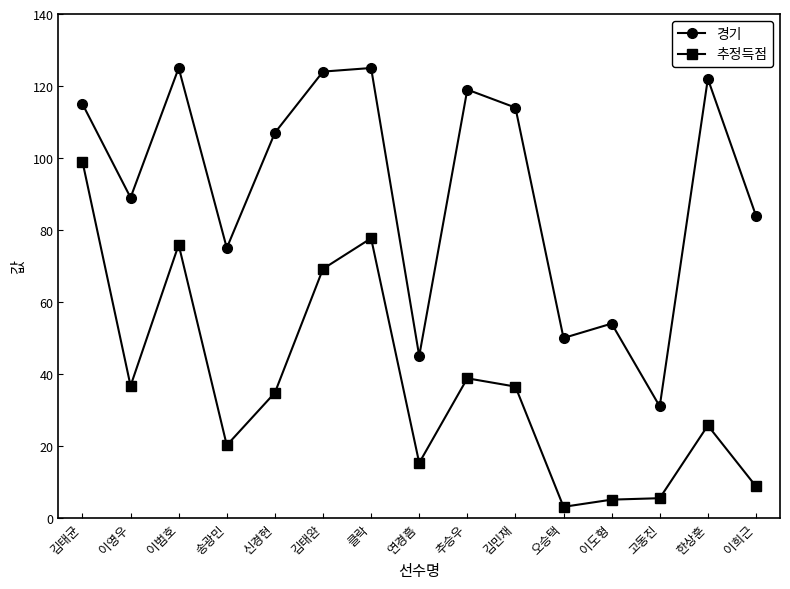

Rank the series by their average value, from highest to lowest.

경기, 추정득점